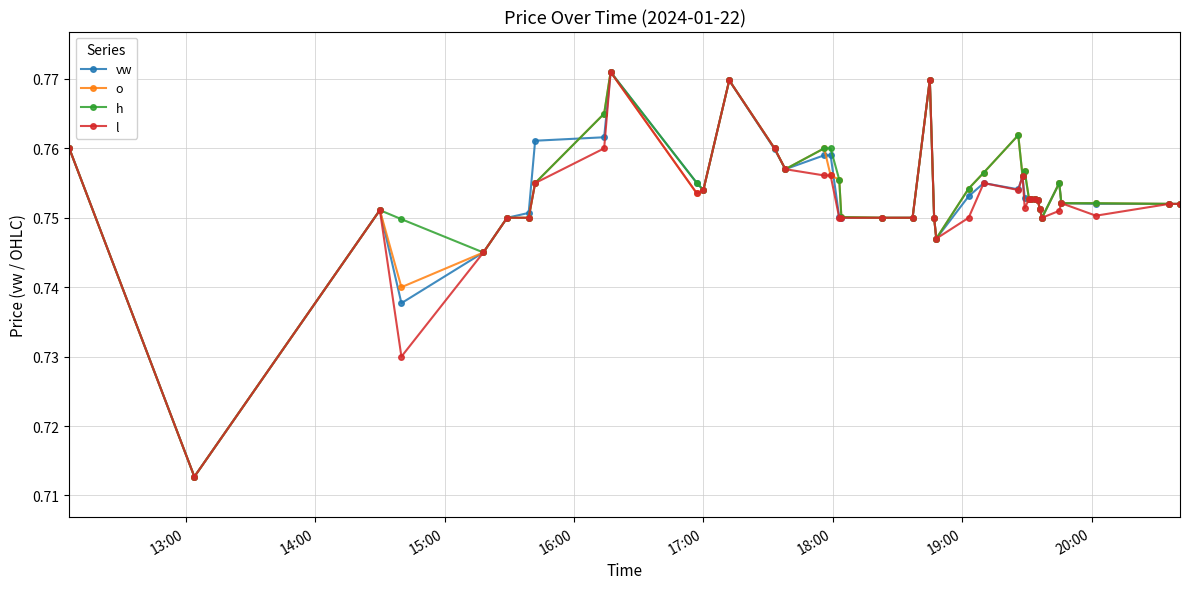

Count the l values in the range 0 to 1.

40